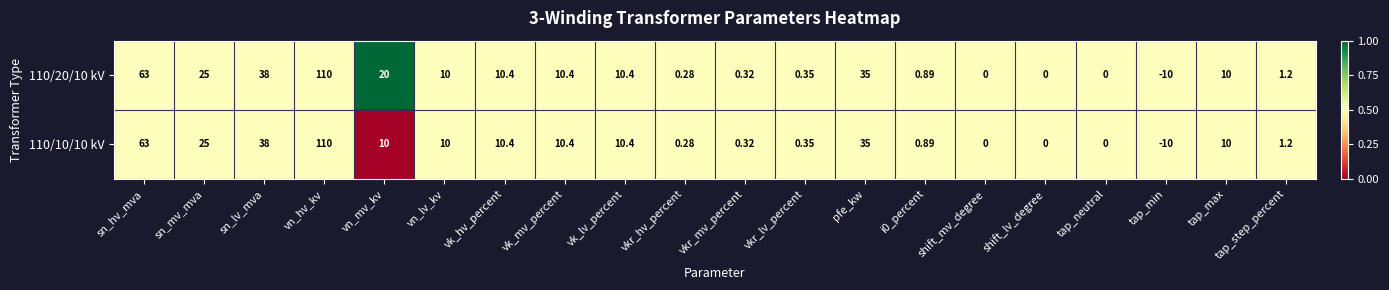

Rank the series by their average value, from highest to lowest.

110/20/10 kV, 110/10/10 kV